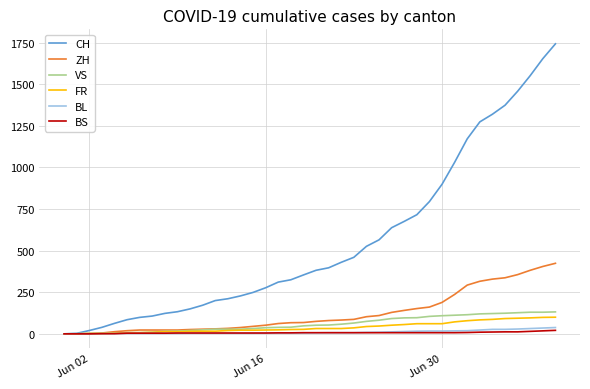

What is the highest value of the FR series?

100